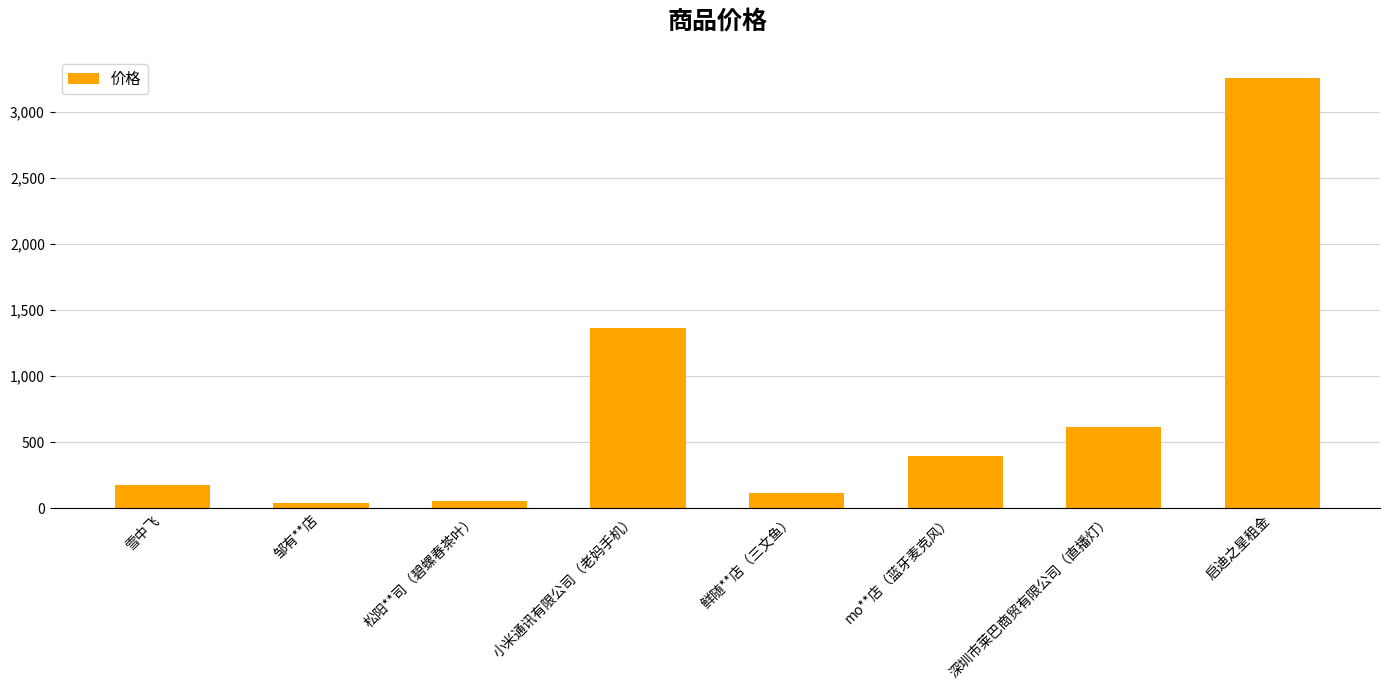

Is it true that the value at mo**店（蓝牙麦克风） is 399.0?

True